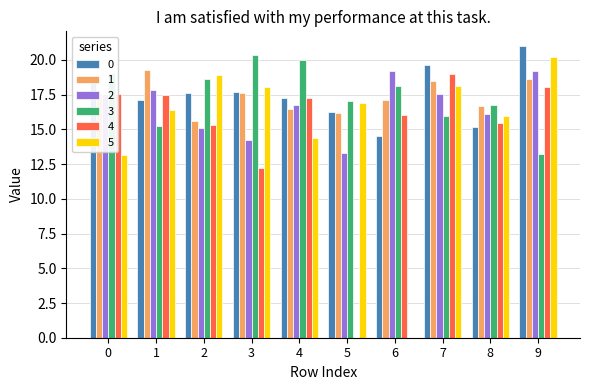

At which category is the sum across all series the highest?

9